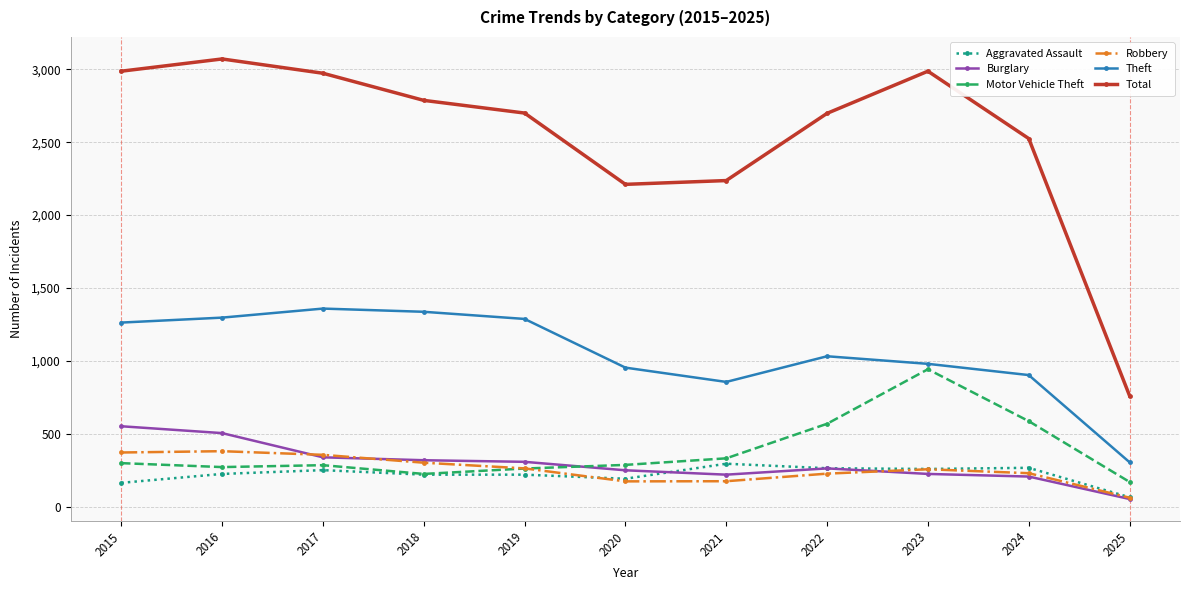

How many lines are shown in the chart?

6